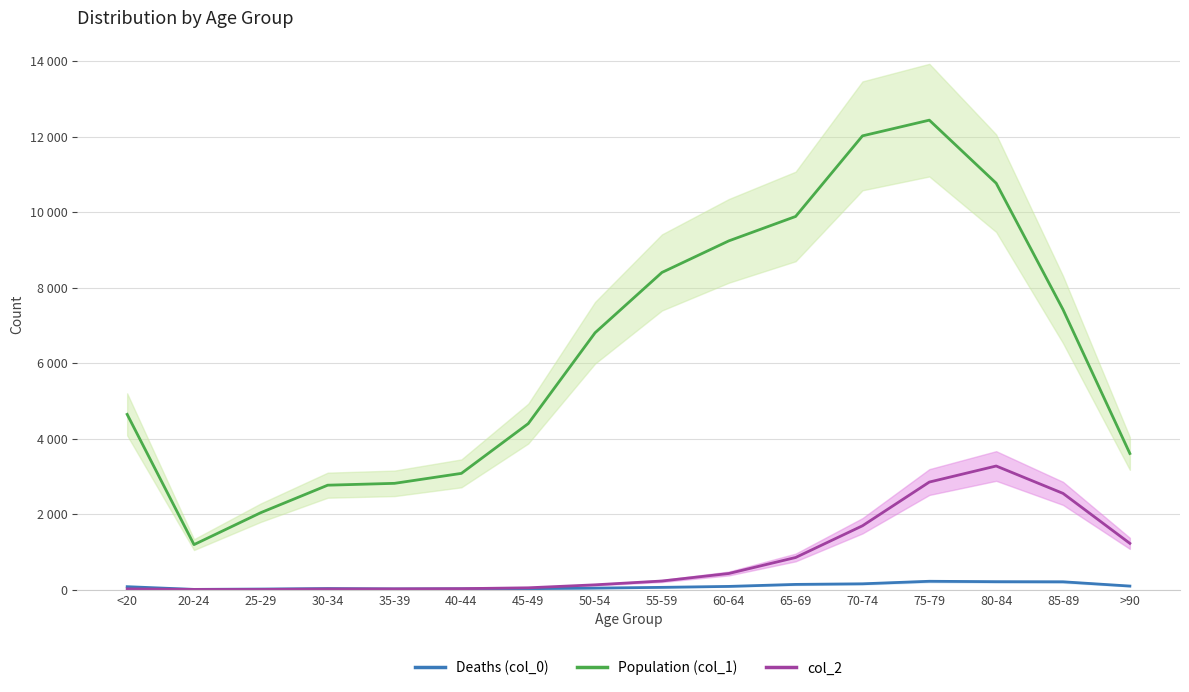

True or false: col_2 and Population (col_1) intersect in this chart.

False